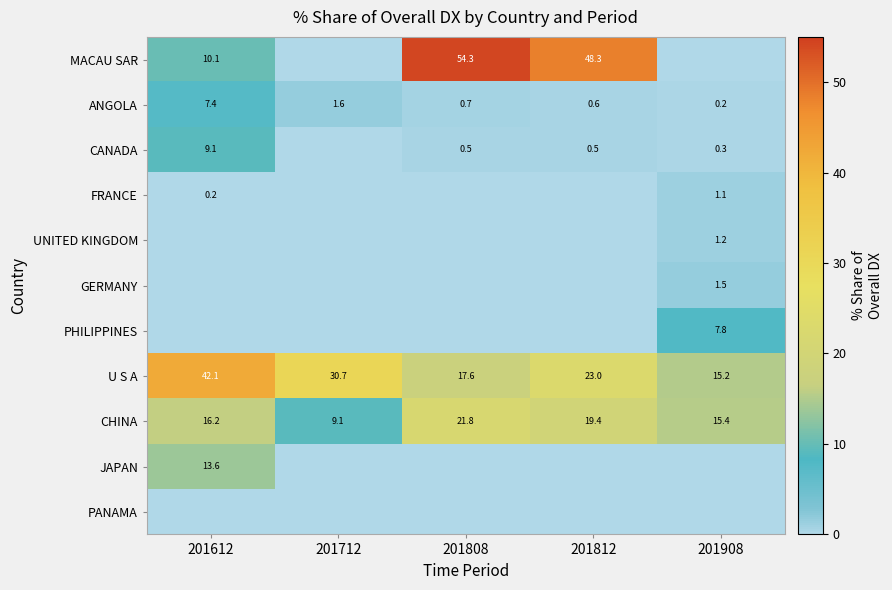

Is it true that PHILIPPINES equals 4.2 at 201908?

False